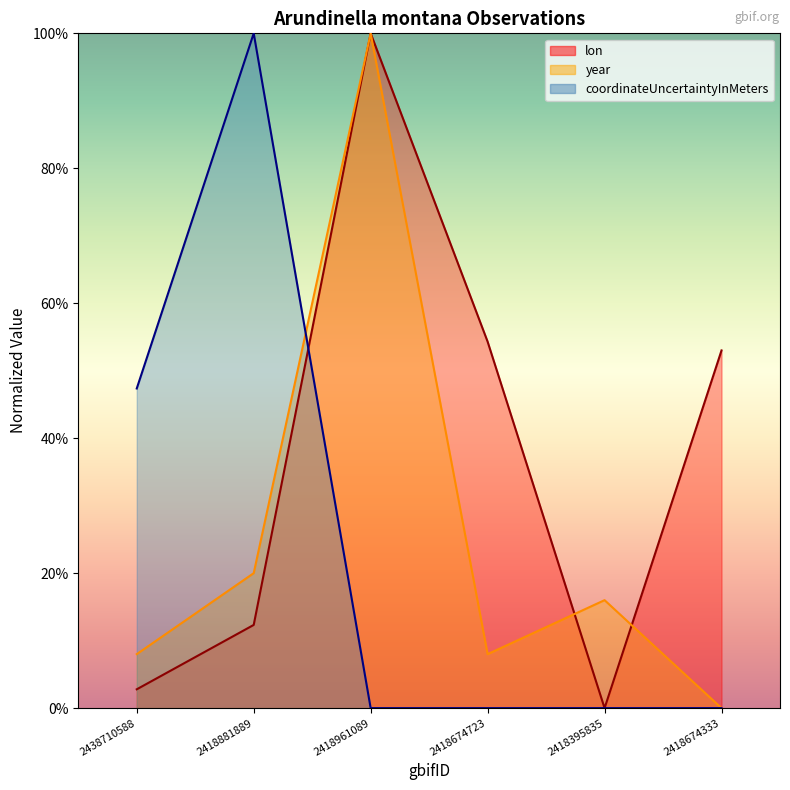

At which category is the sum across all series the highest?

2418961089